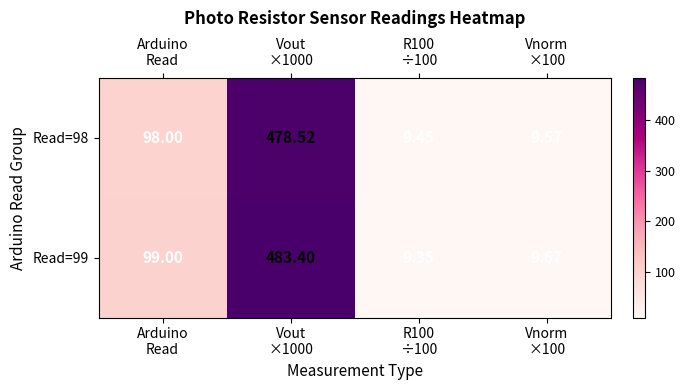

How many values in the Read=99 series are below 99?

2